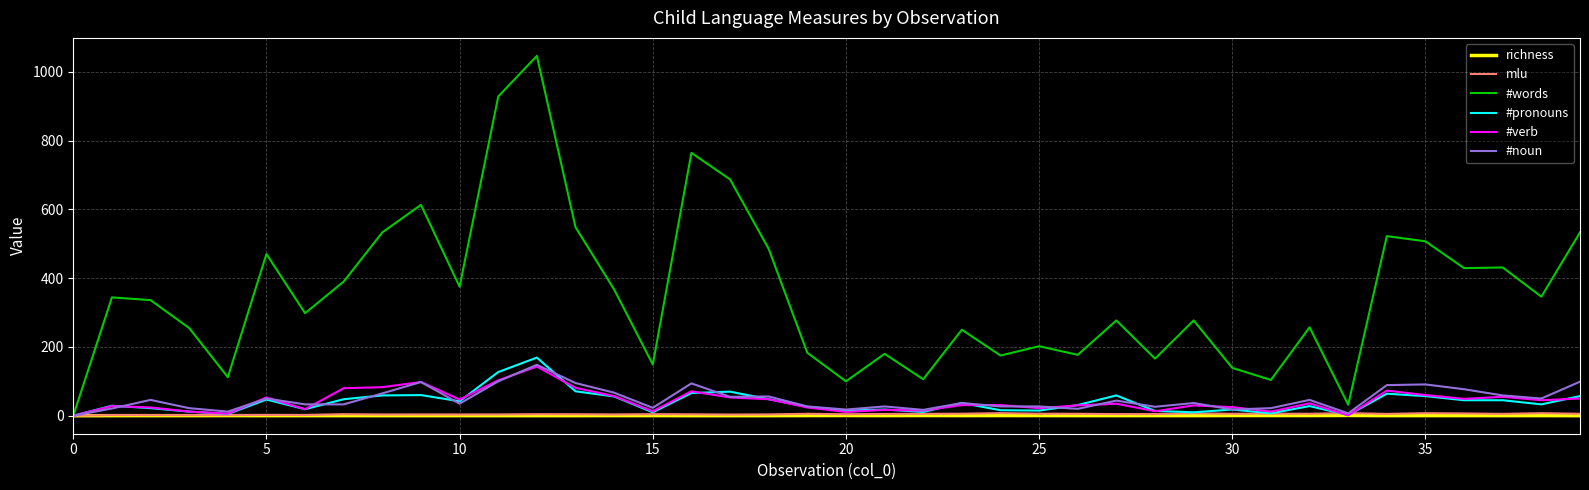

Which series has the widest spread of values?

#words